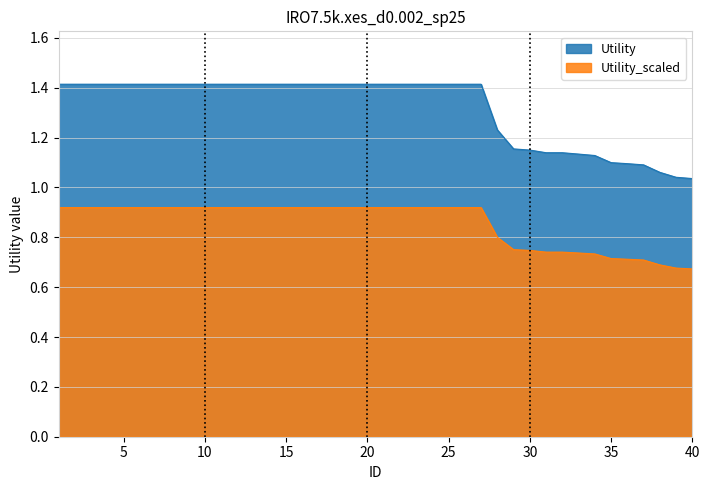

What is the sum of the values at 32 and 8?

2.6